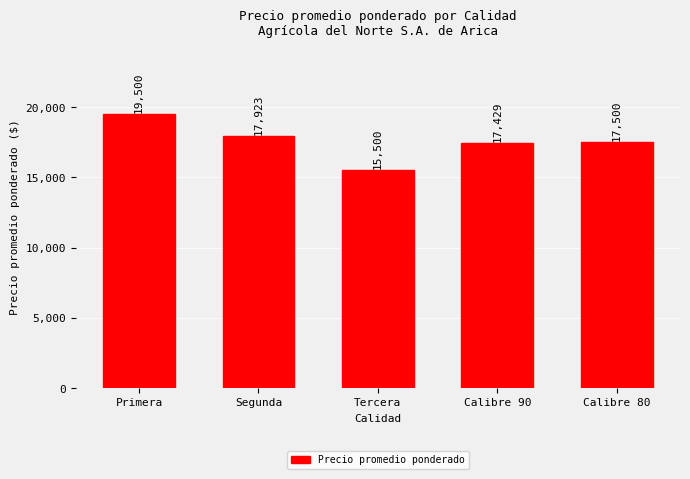

Reading right to left, extract all data points from this chart.

Calibre 80=17500	Calibre 90=17429	Tercera=15500	Segunda=17923	Primera=19500